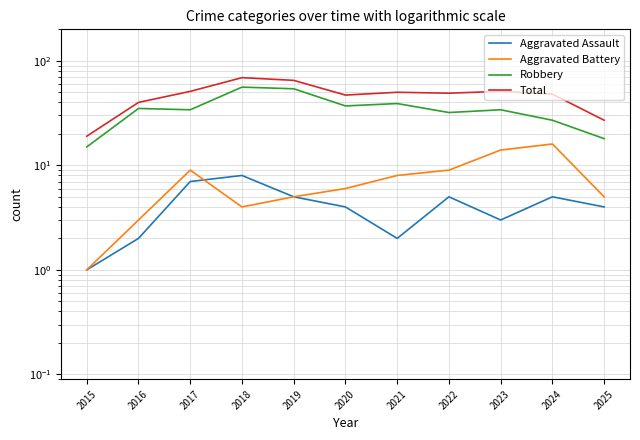

Between 2018 and 2016, which is larger?

2018